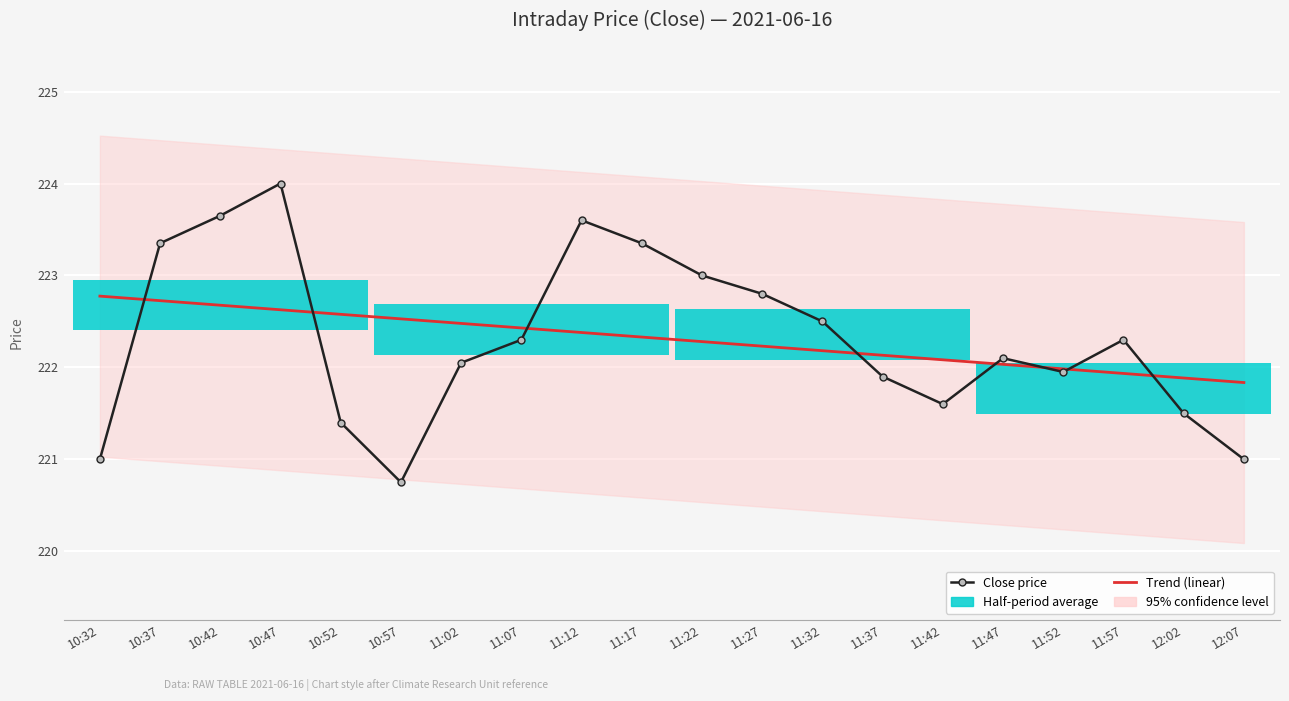

What is the value of the Close price bar at the 17th from the left?

221.9